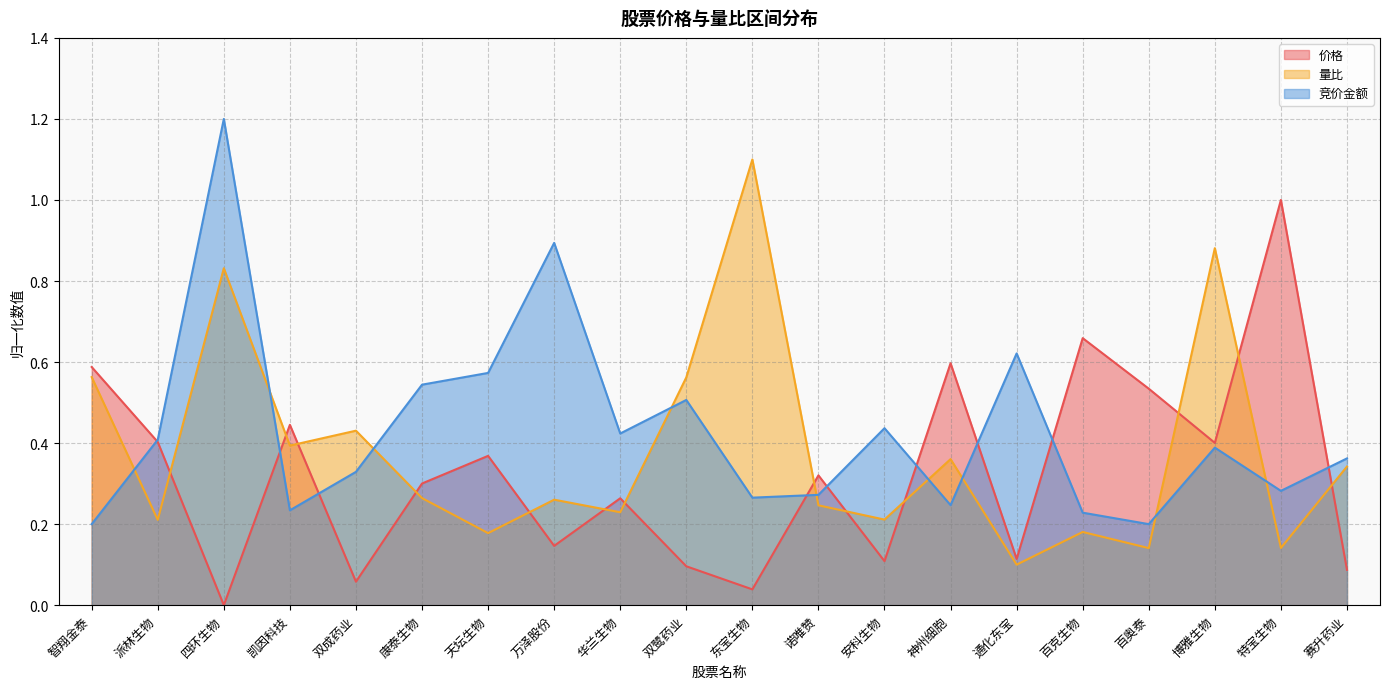

What is the label of the 3rd point from the right?

博雅生物